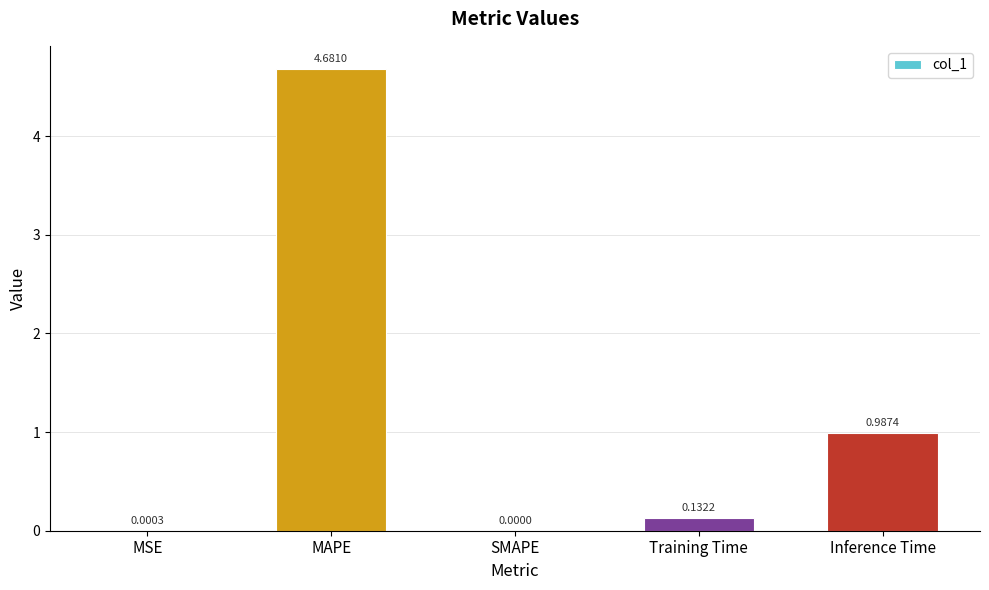

Where is the data nearest to the value 2?

Inference Time